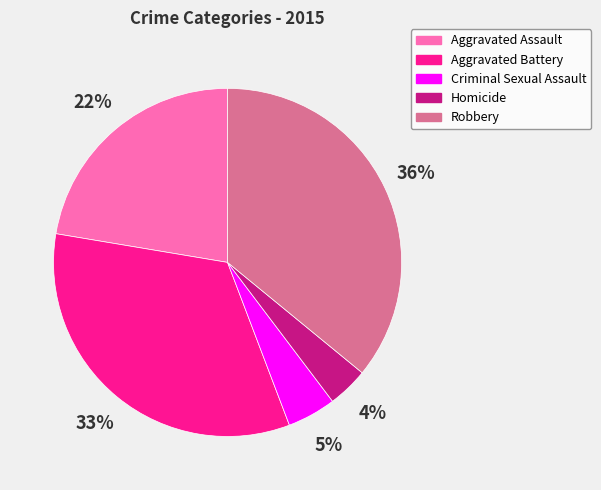

Do Homicide and Robbery together represent more than half of the pie?

No